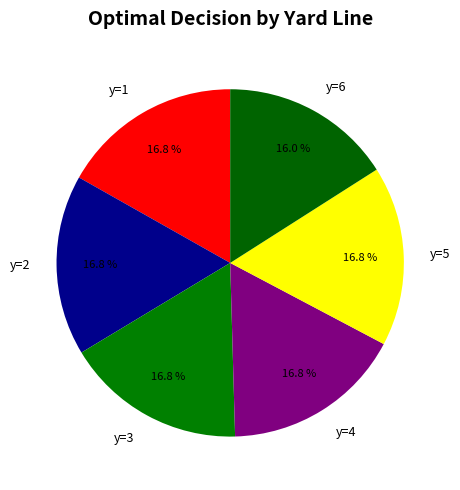

Does y=5 represent more than half of the total?

No